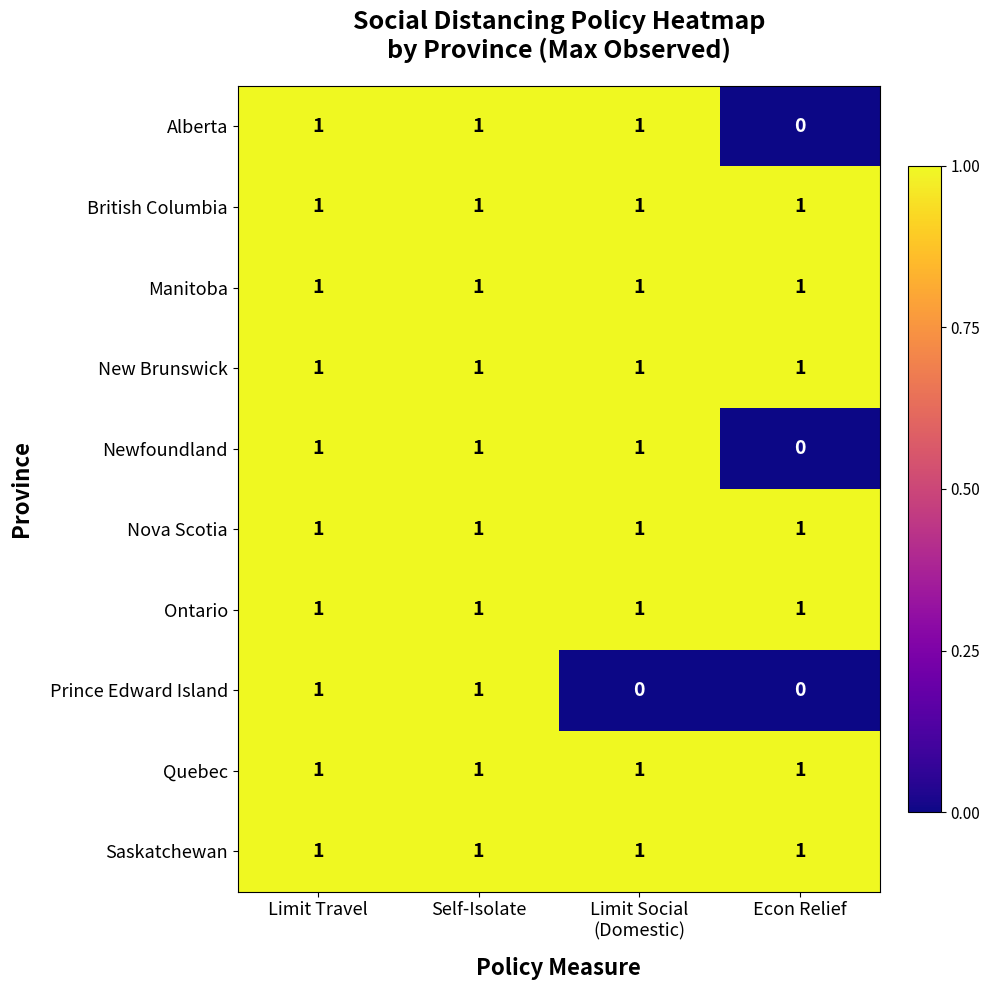

What is the total value across all series at Econ Relief?

7